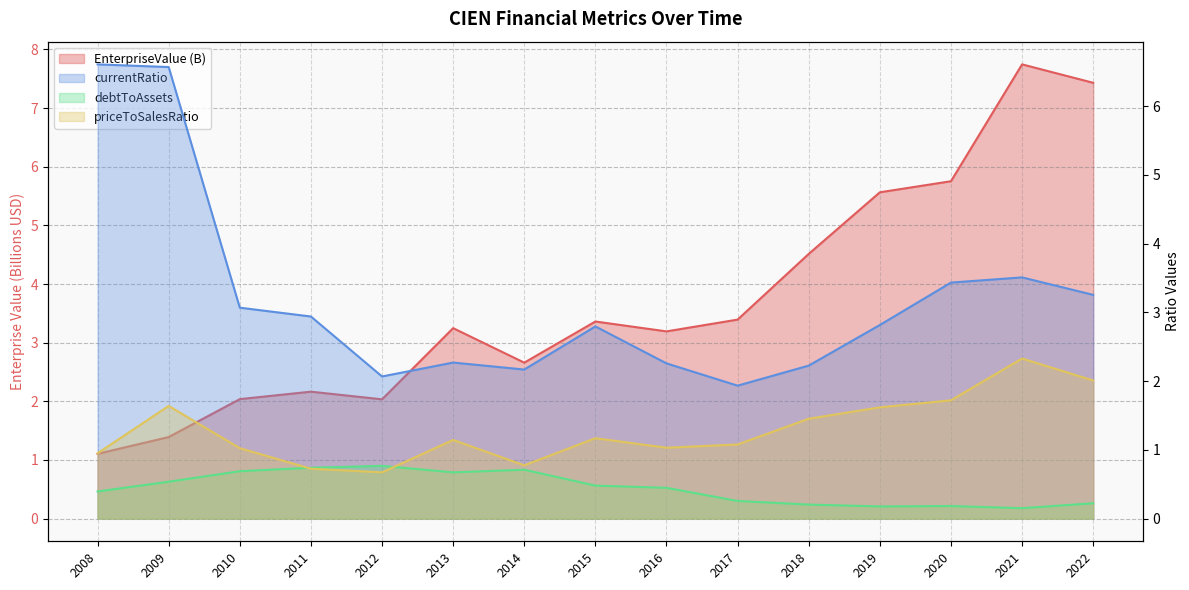

Where does the EnterpriseValue series first go above 3?

2013